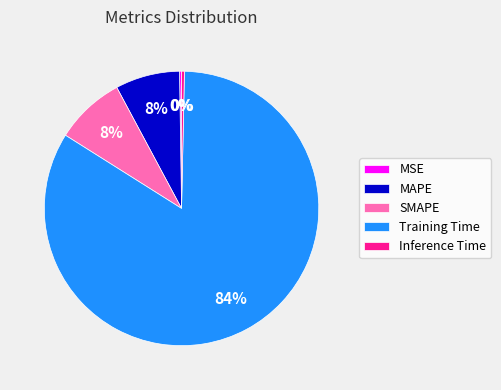

What is the largest slice in the pie chart?

Training Time